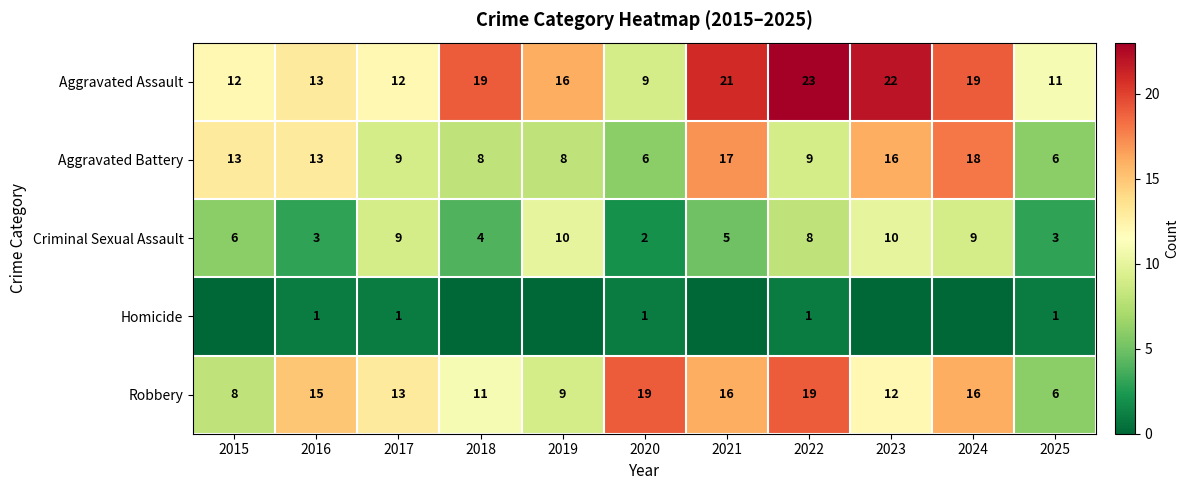

What is the spread (max minus min) of values at 2025?

10